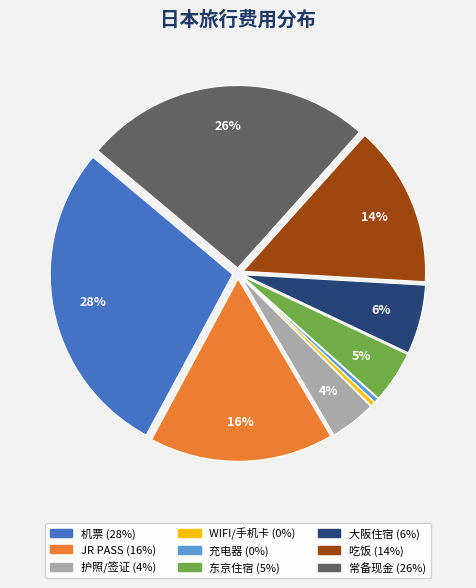

Which category has the biggest portion of the pie?

机票